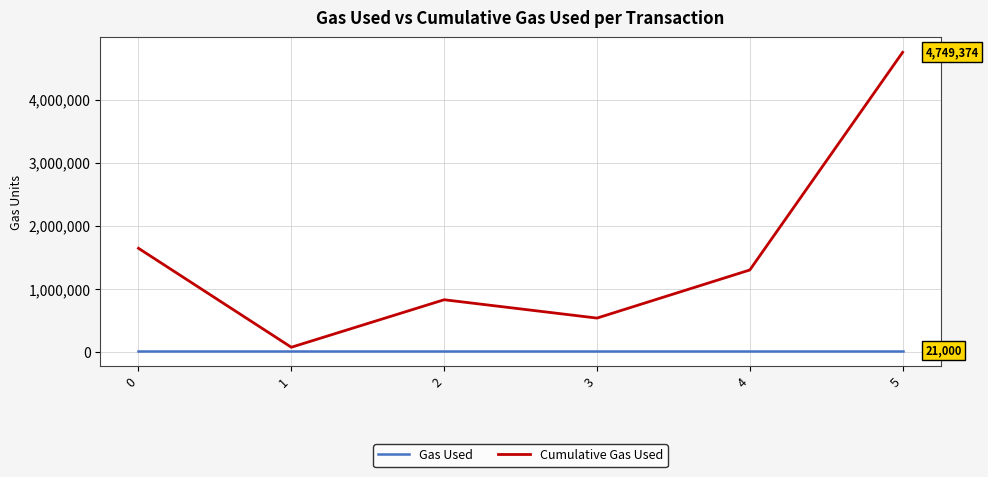

True or false: Gas Used and Cumulative Gas Used intersect in this chart.

False